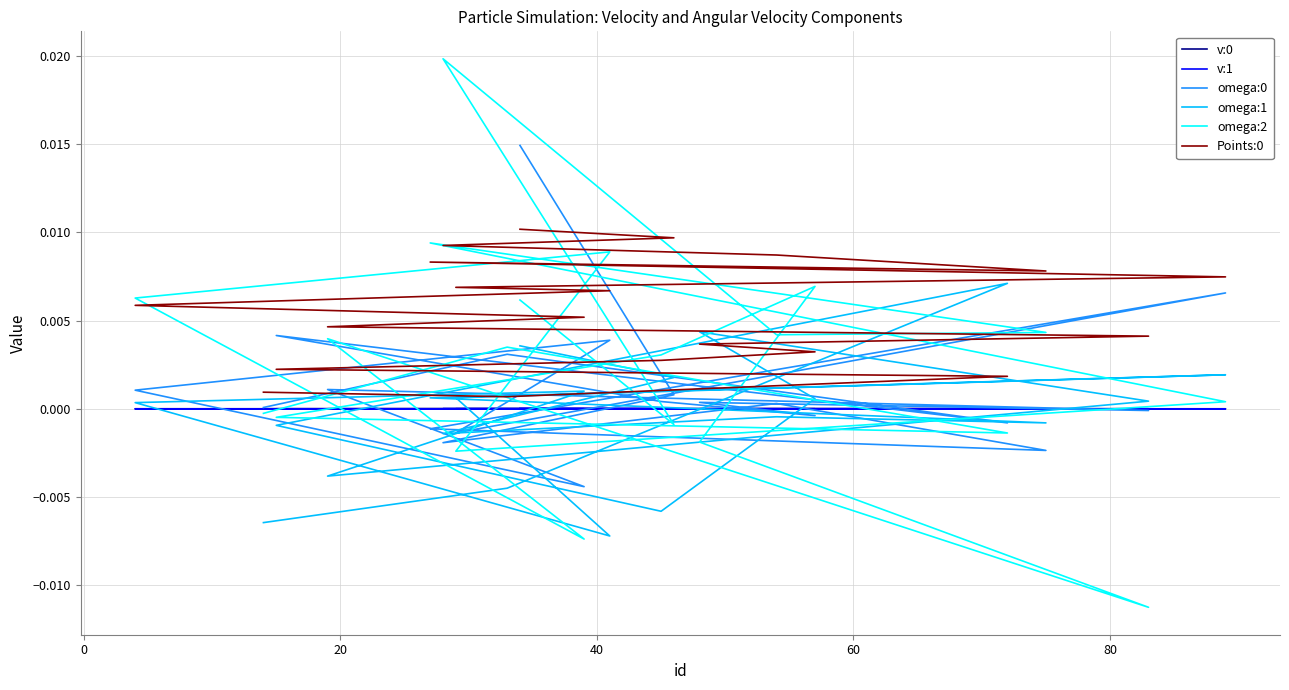

At how many categories does at least one series exceed 0?

20